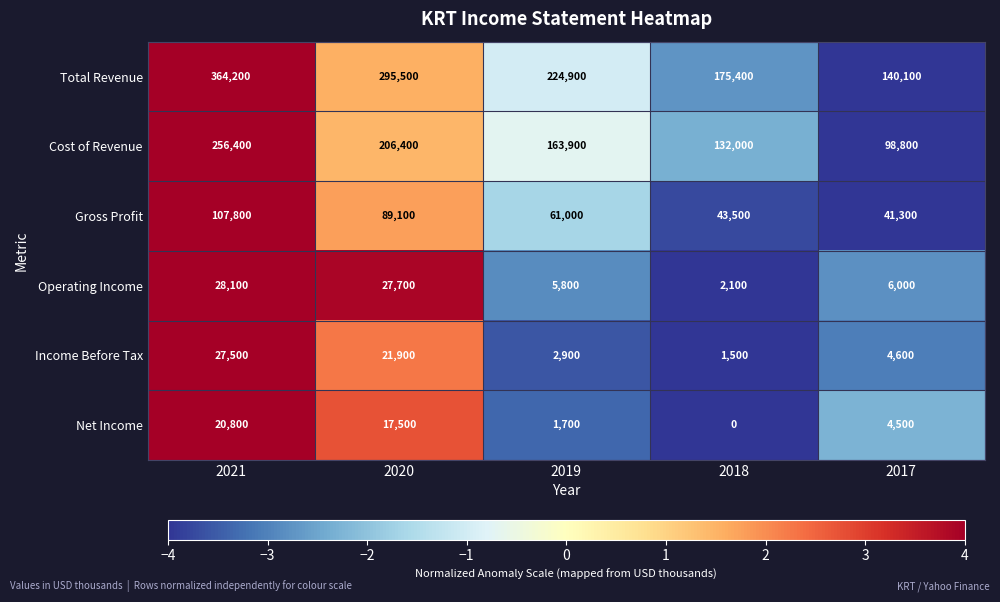

How many series are shown in this chart?

6